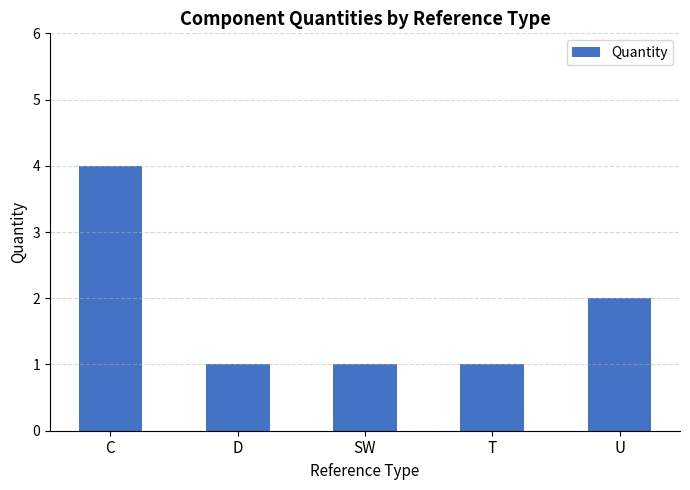

How many values are between 1 and 2?

4